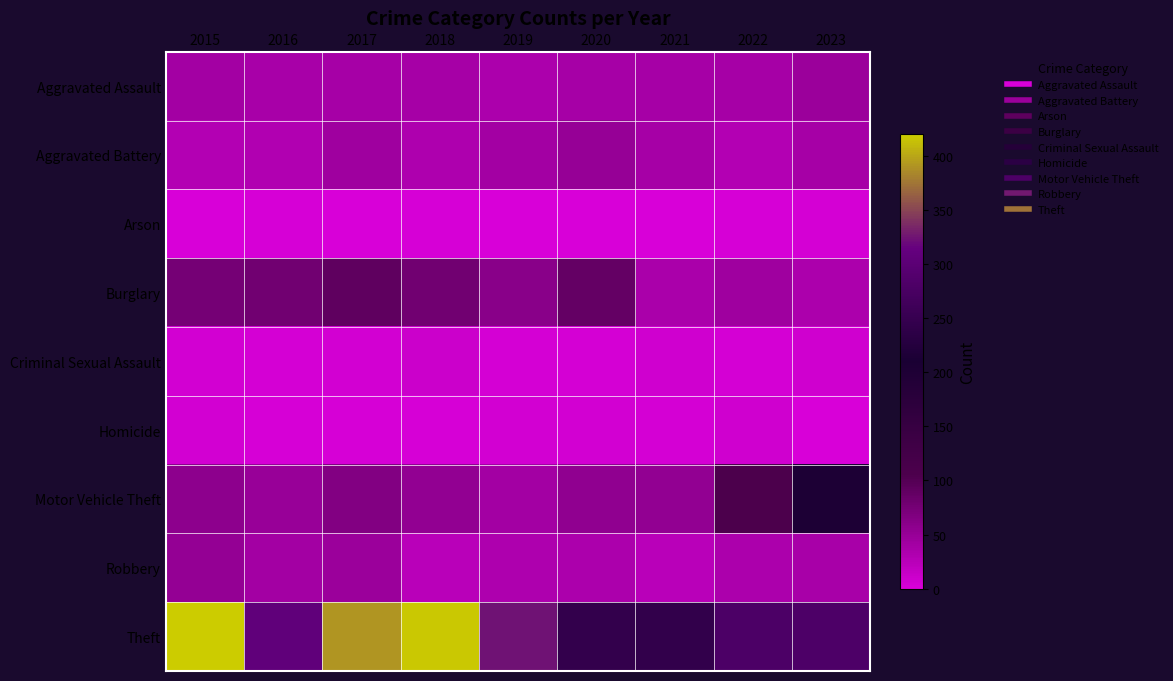

What is the total value across all series at 2015?

686